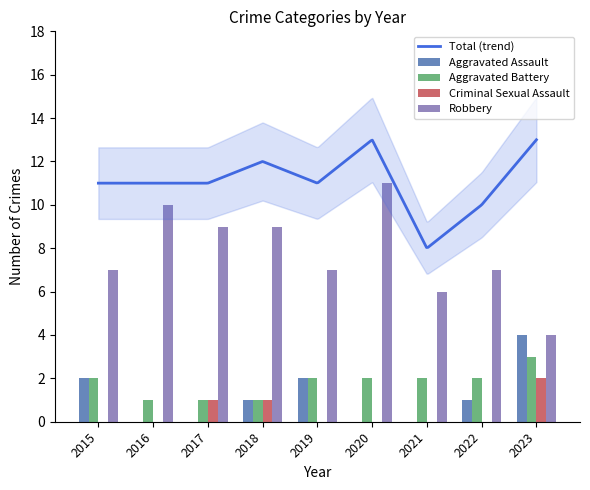

Which series has the largest total across all categories?

Robbery